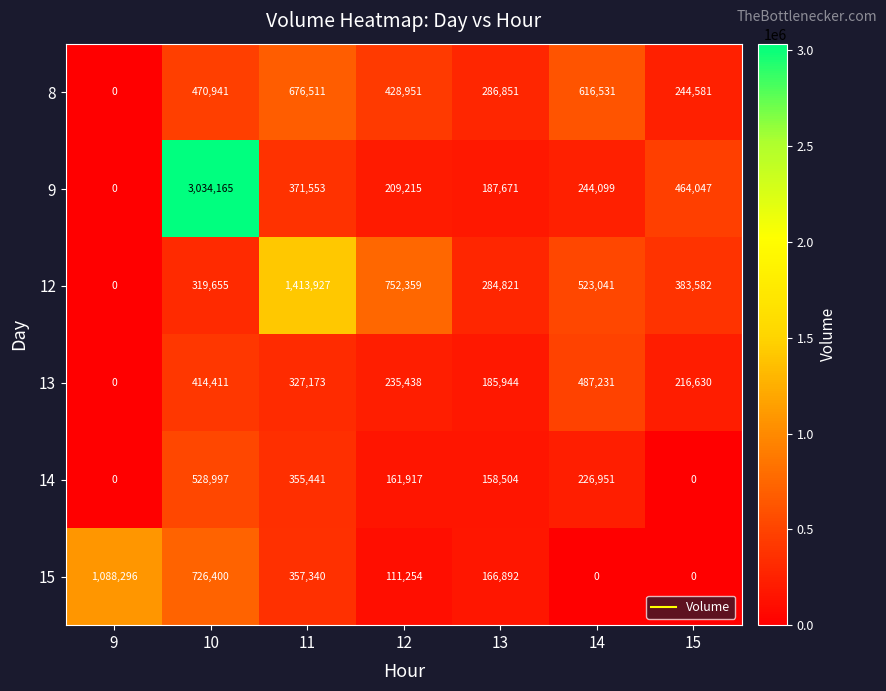

List the series in order of their peak value, lowest first.

13, 14, 8, 15, 12, 9